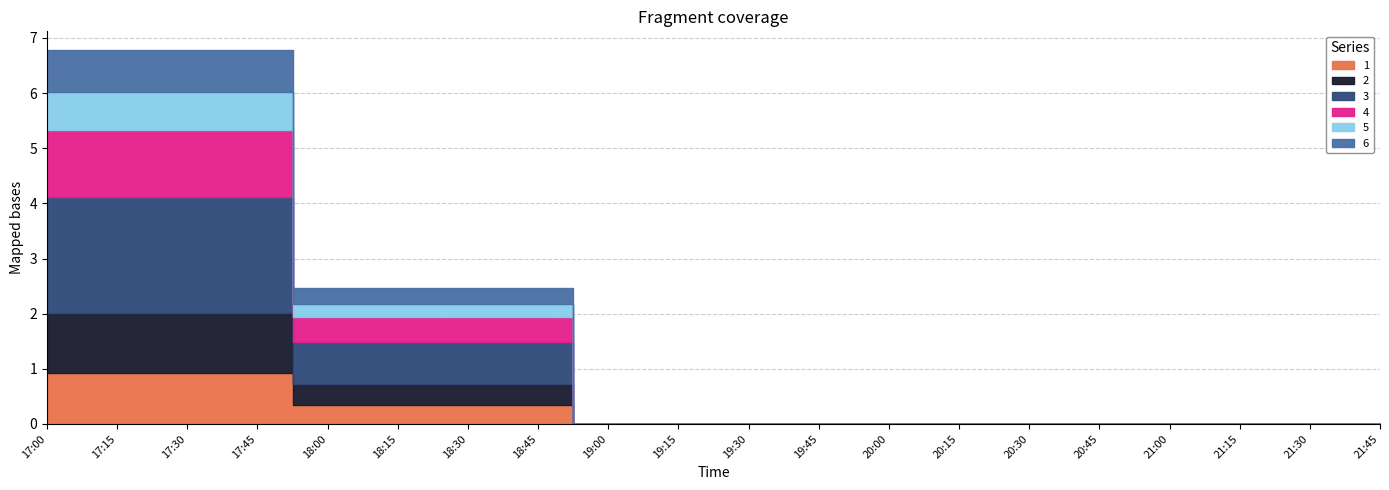

What is the label of the 1st point from the left?

17:00